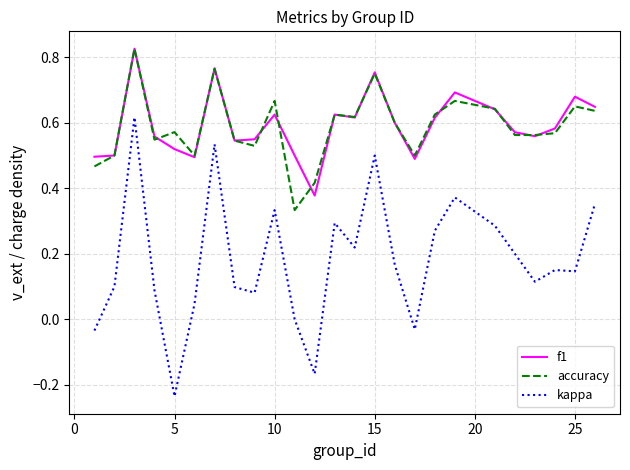

True or false: kappa and f1 cross at least once.

False